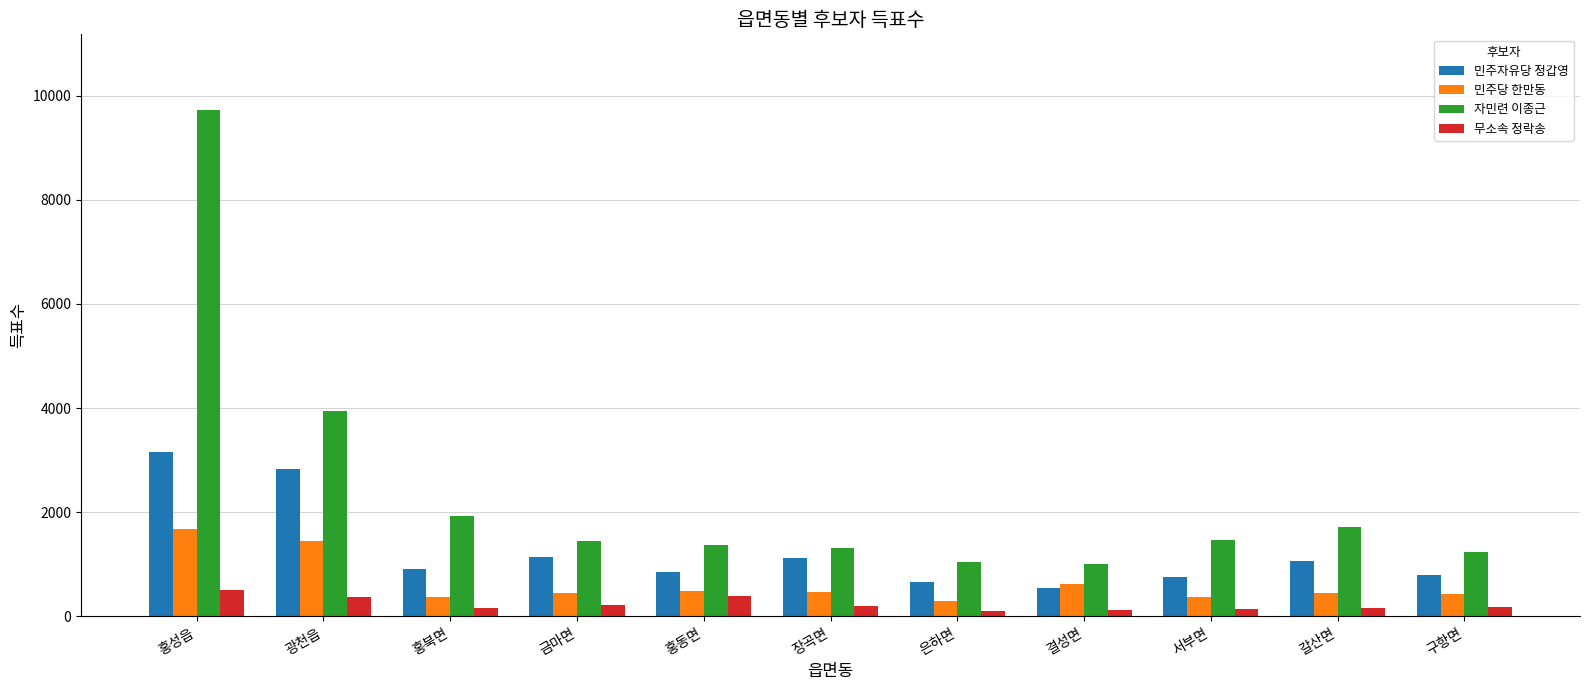

What is the difference between the second highest and second lowest values in the 무소속 정락송 series?

276